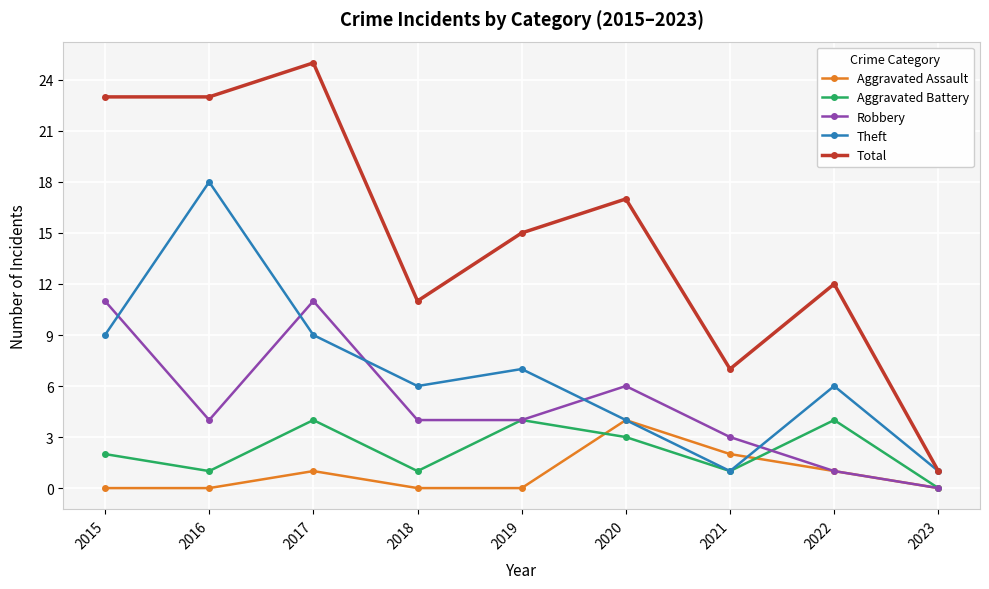

True or false: Total and Aggravated Battery cross at least once.

False